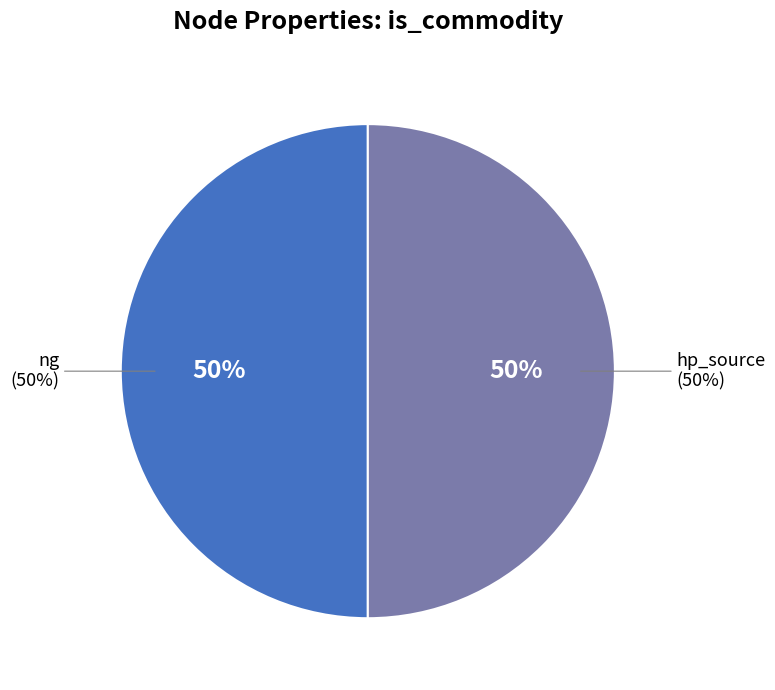

Which category has the biggest portion of the pie?

ng